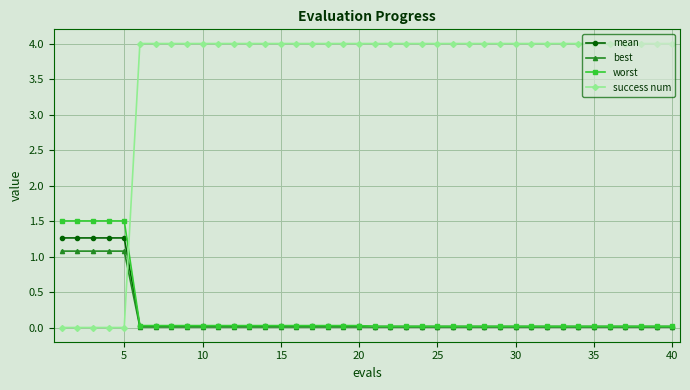

What is the value of the success num point at the 7th from the left?

4.0